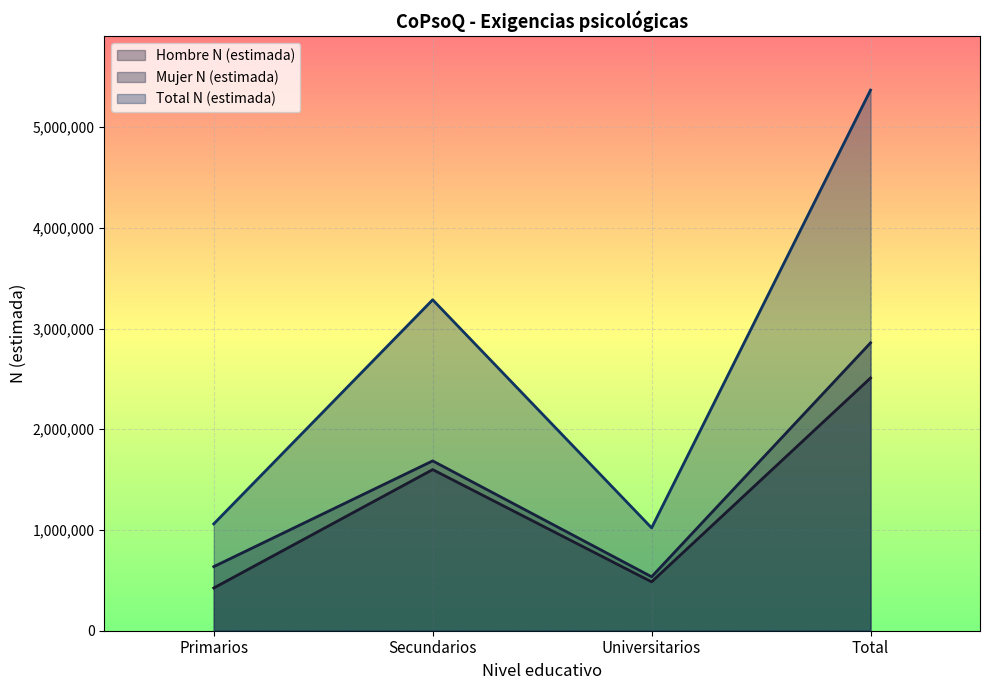

Which series has the largest total across all categories?

Total N (estimada)